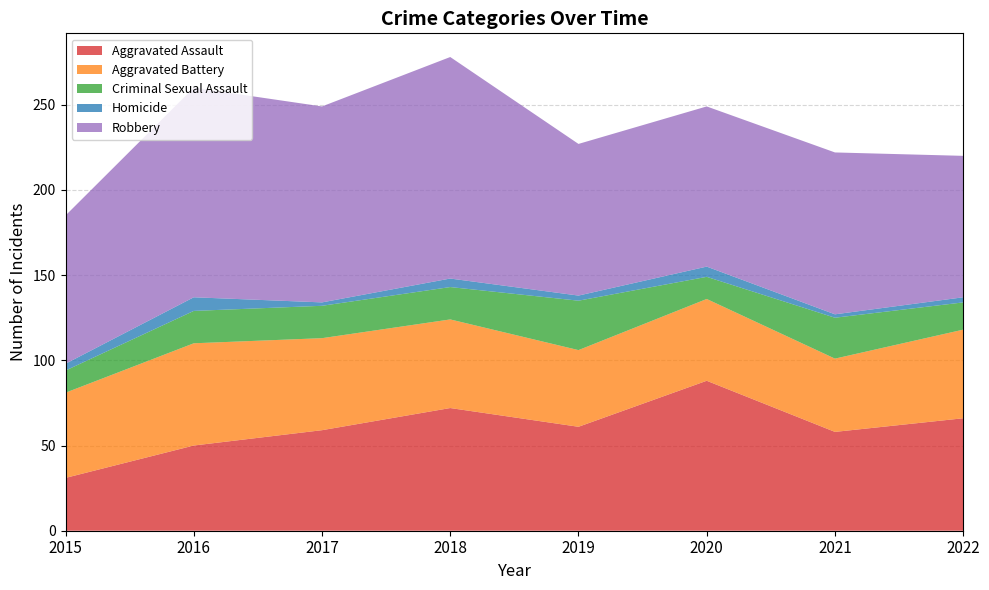

Reading left to right, what are all the values shown in this chart?

Aggravated Assault: 2015=31	2016=50	2017=59	2018=72	2019=61	2020=88	2021=58	2022=66
Aggravated Battery: 2015=50	2016=60	2017=54	2018=52	2019=45	2020=48	2021=43	2022=52
Criminal Sexual Assault: 2015=13	2016=19	2017=19	2018=19	2019=29	2020=13	2021=24	2022=16
Homicide: 2015=4	2016=8	2017=2	2018=5	2019=3	2020=6	2021=2	2022=3
Robbery: 2015=87	2016=123	2017=115	2018=130	2019=89	2020=94	2021=95	2022=83